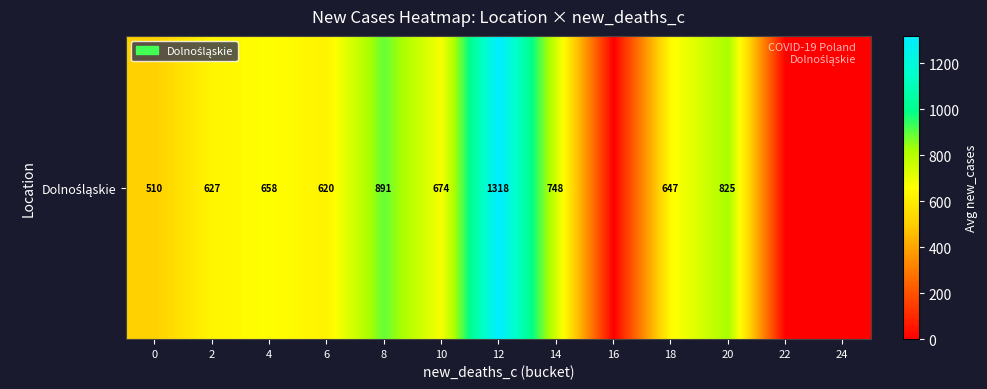

The chart shows a value of 647.0 at 18. True or false?

True